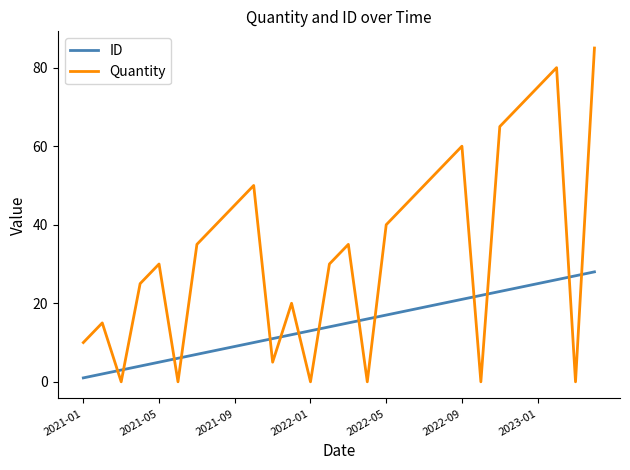

What are all the series names shown in the legend?

ID, Quantity